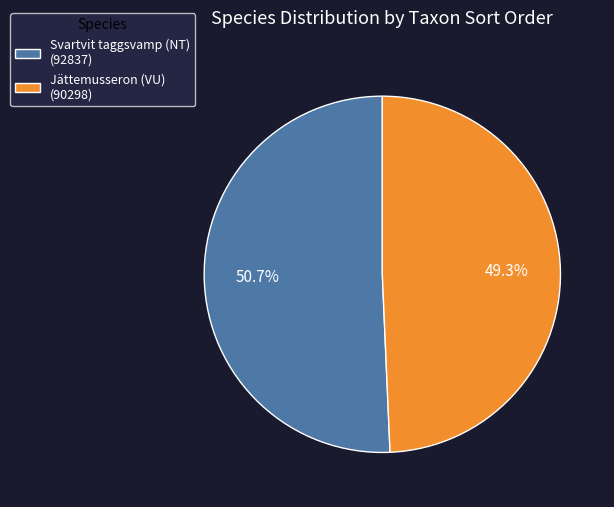

To the nearest percent, what is the average slice percentage?

50%